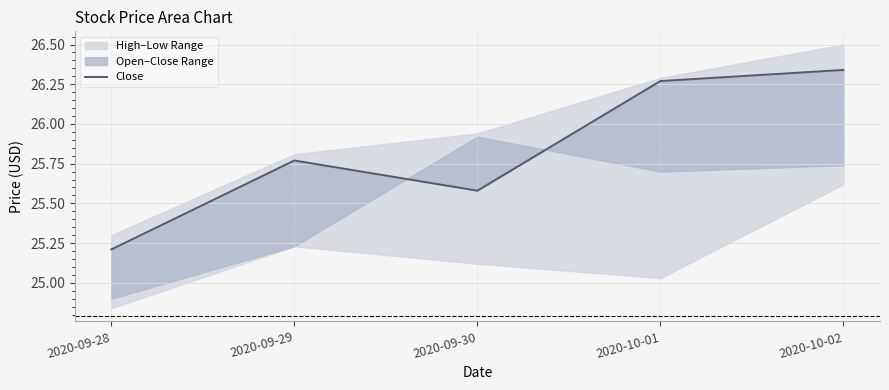

Reading left to right, list all the values displayed in this chart.

2020-09-28=25.2	2020-09-29=25.8	2020-09-30=25.6	2020-10-01=26.3	2020-10-02=26.3